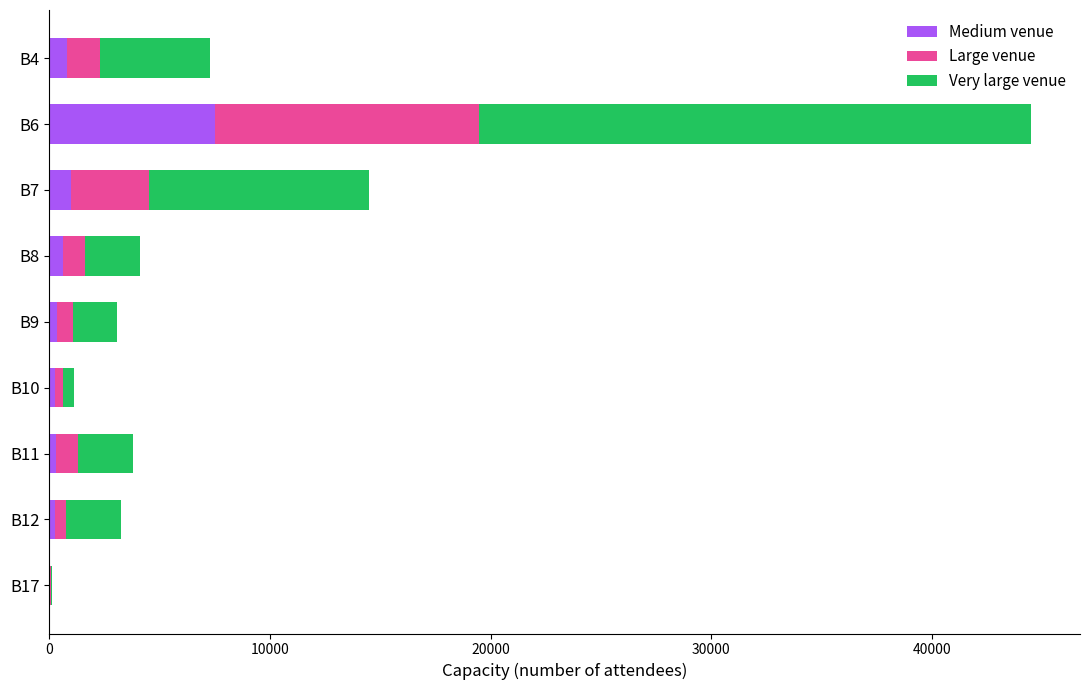

Count the number of data series in this chart.

3